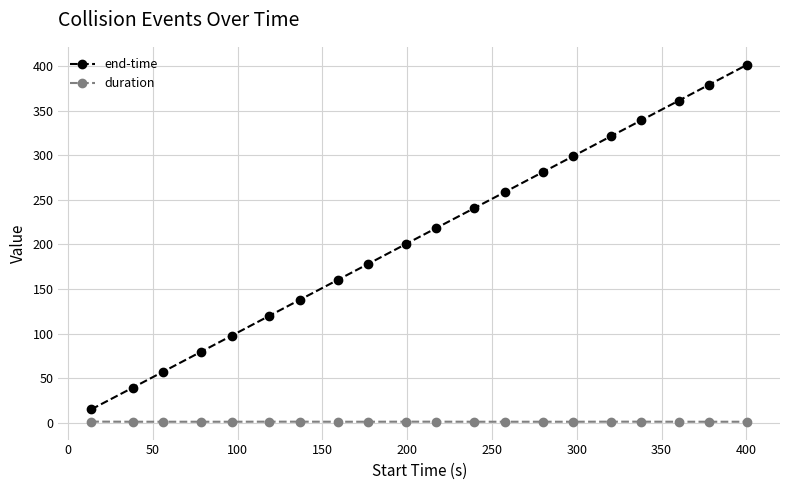

Which series has the widest spread of values?

end-time